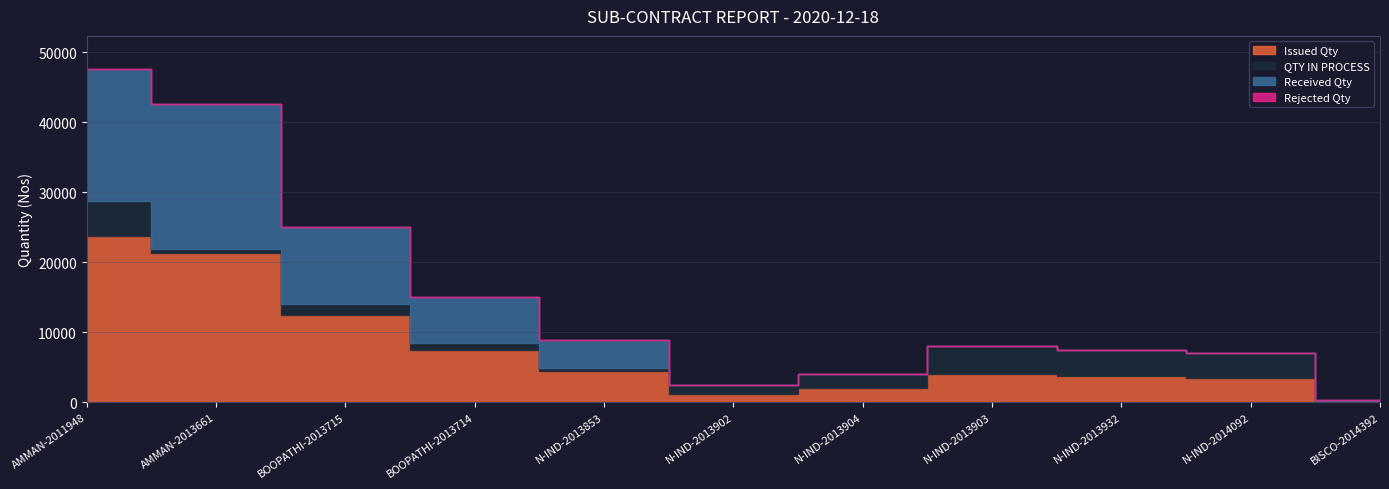

List the series in order of their peak value, lowest first.

Rejected Qty, QTY IN PROCESS, Received Qty, Issued Qty